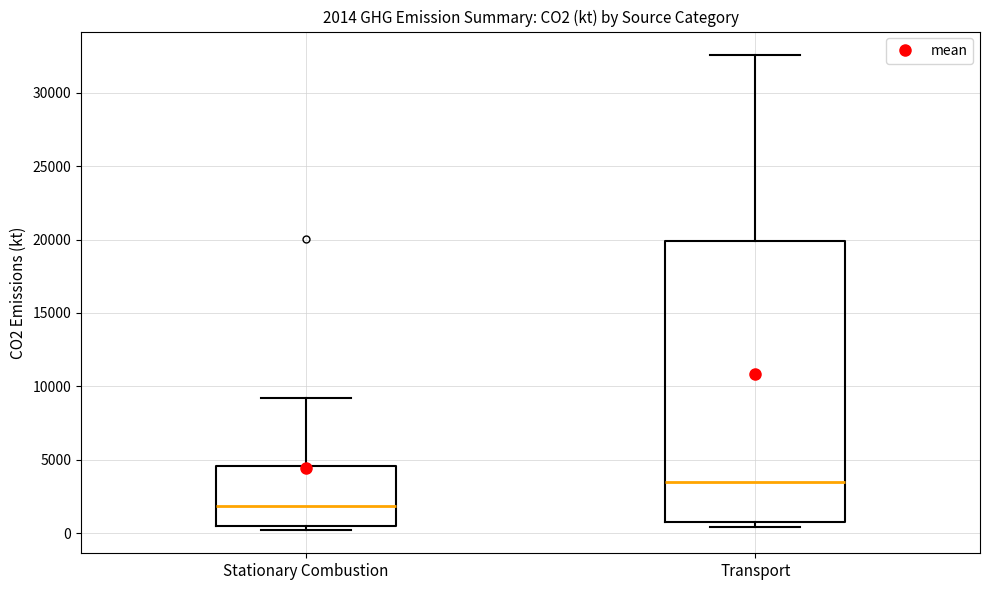

Which box's median line is the highest?

Transport